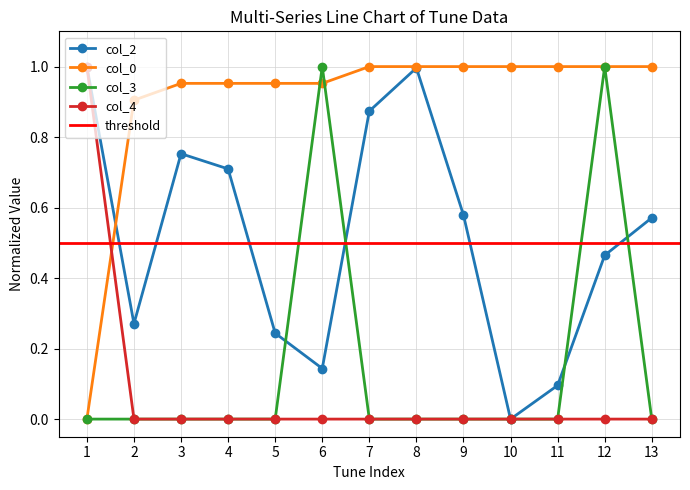

True or false: col_3 has more than 0 points higher than both neighbors.

True